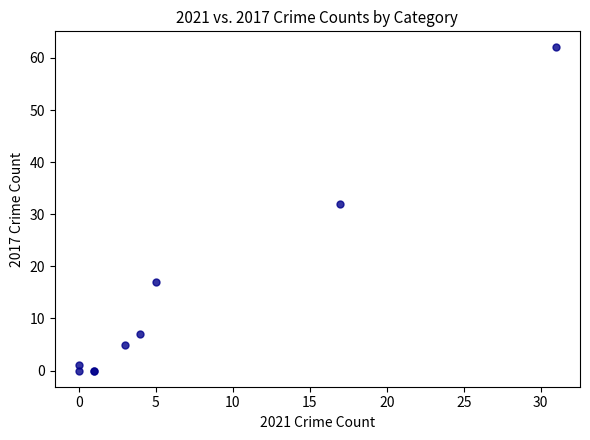

What Y value in the scatter plot is closest to 31?

32